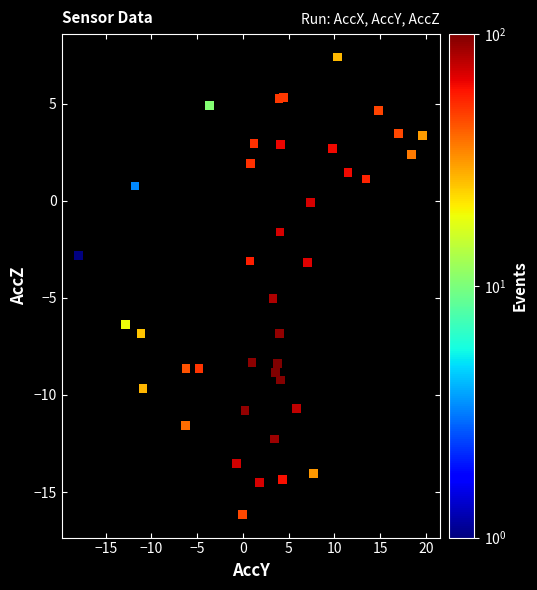

What is the range of X values (max minus min)?

37.5